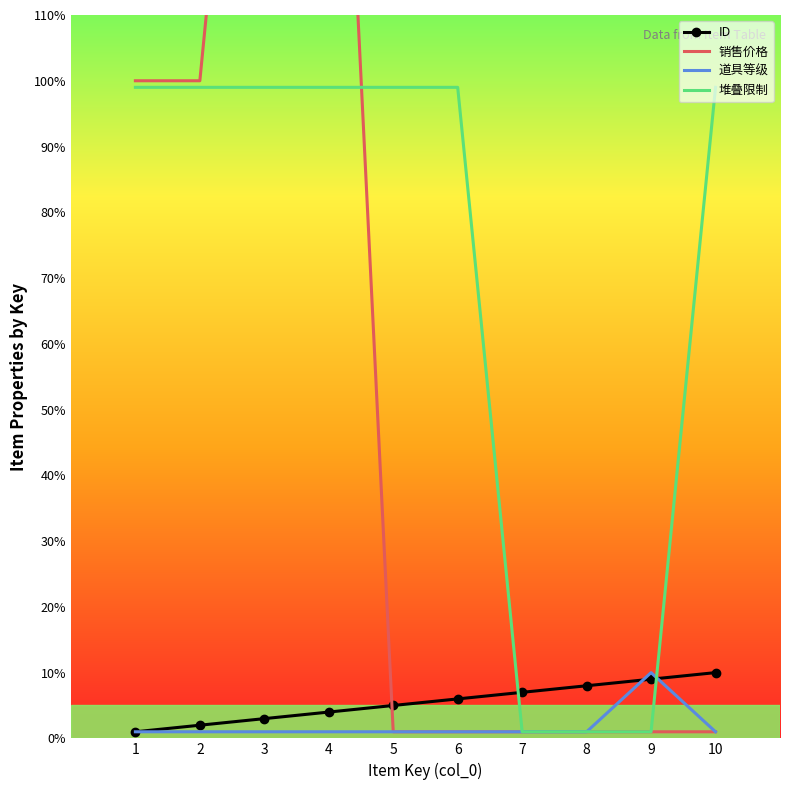

Which category has the lowest value in the 道具等级 series?

1